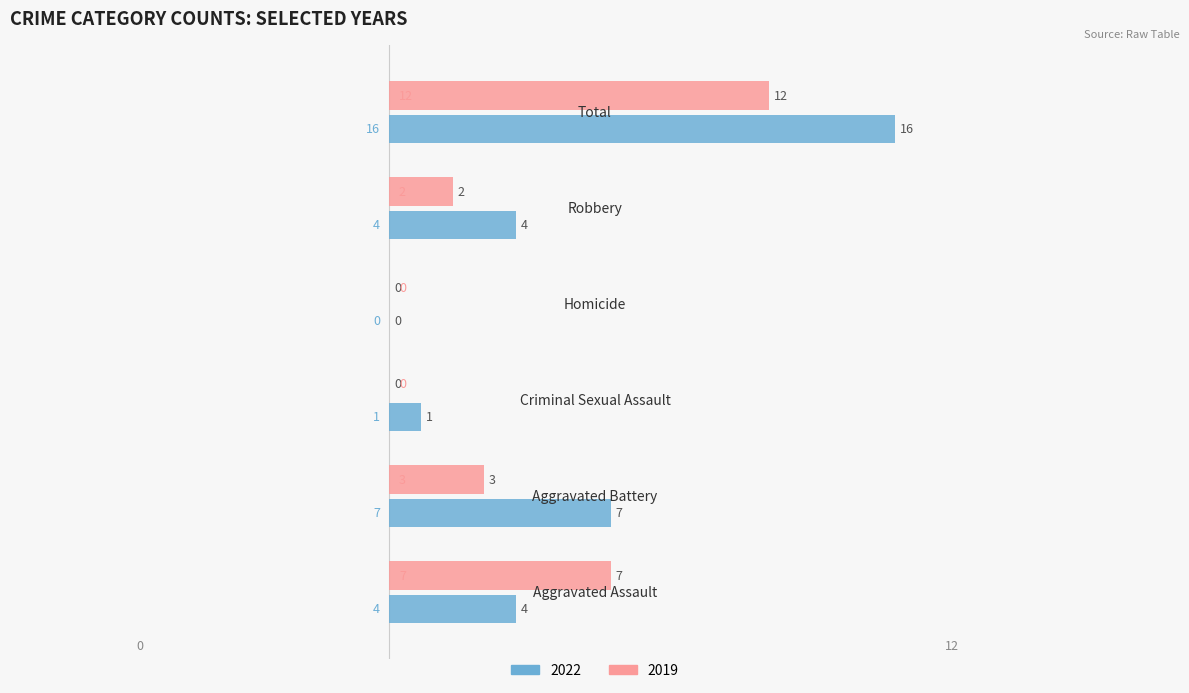

How many 2019 values are between 0 and 7?

5